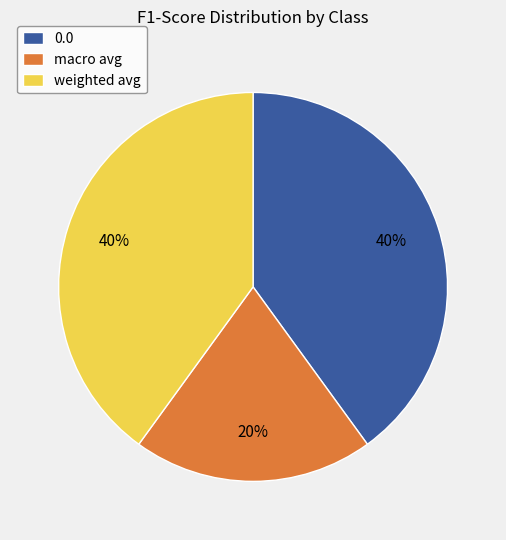

Is there a majority slice in this chart?

No